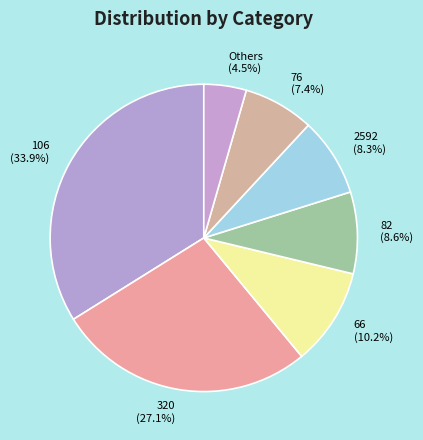

Count the number of slices in the pie.

7